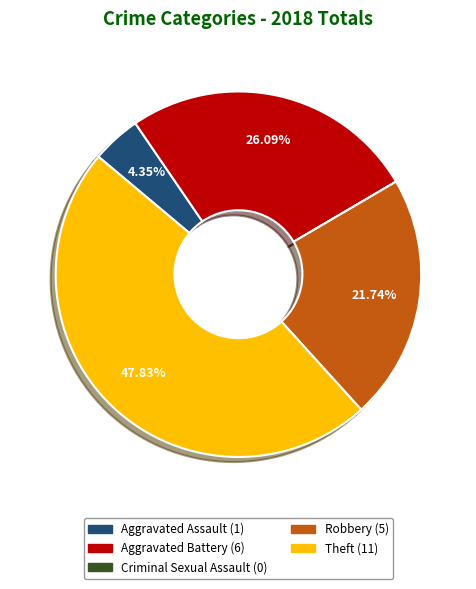

What portion of the pie excludes Aggravated Assault?

95.7%